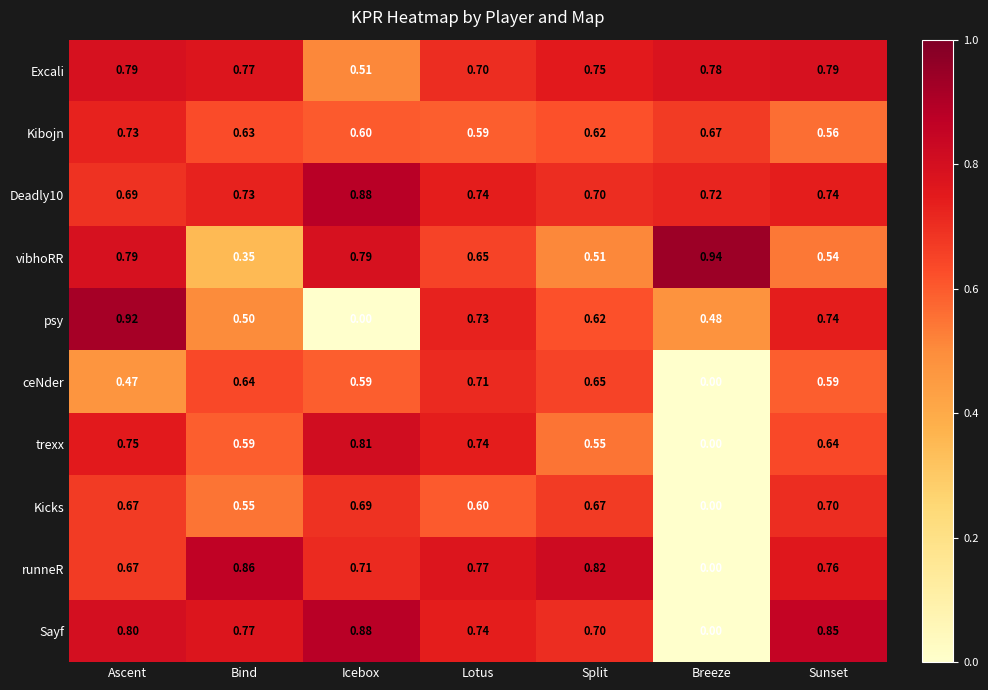

Rank the categories by runneR value from lowest to highest.

Breeze, Ascent, Icebox, Sunset, Lotus, Split, Bind